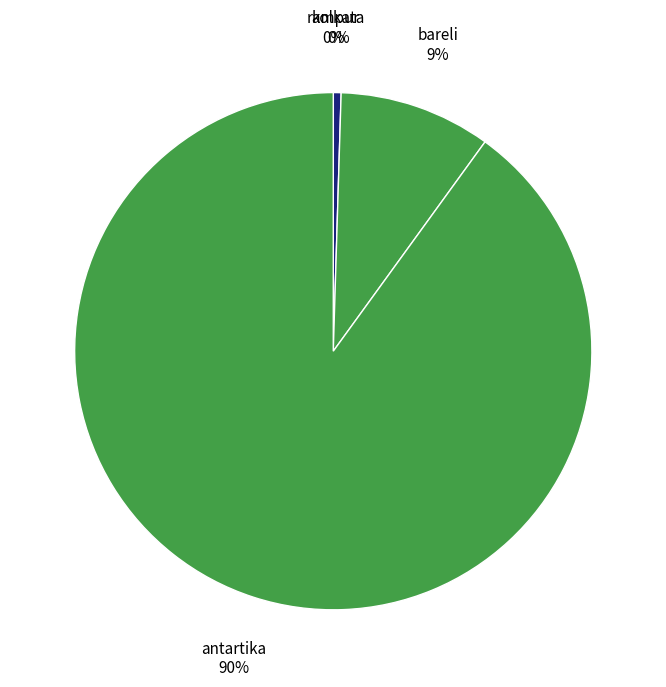

Which slice is the largest?

antartika